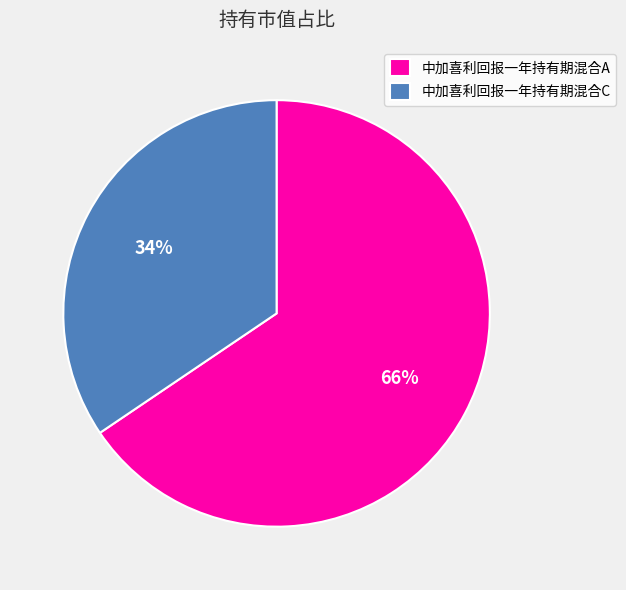

Is it true that 中加喜利回报一年持有期混合A is 78% of the pie?

False